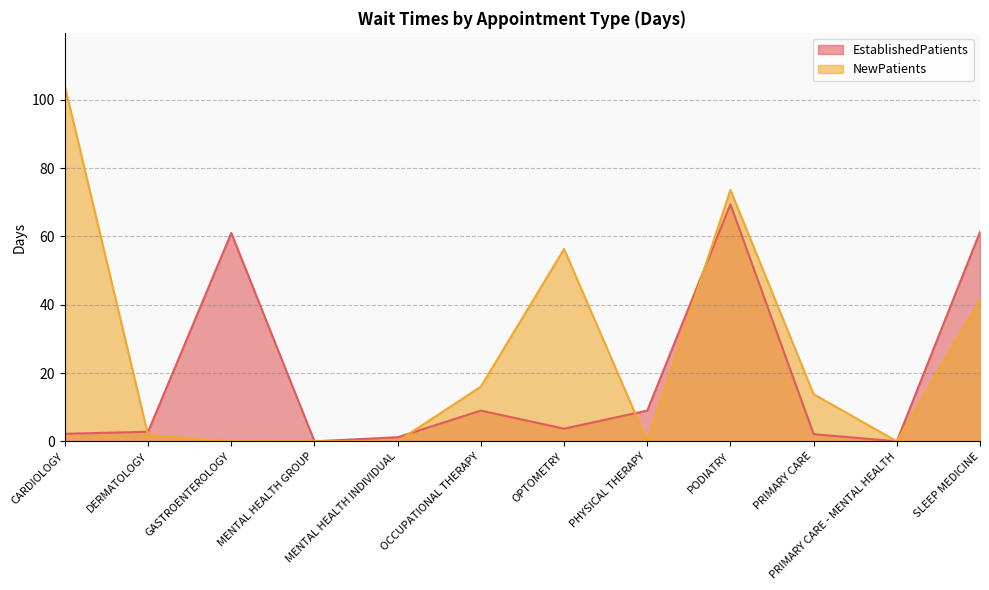

What position from the left is SLEEP MEDICINE?

12